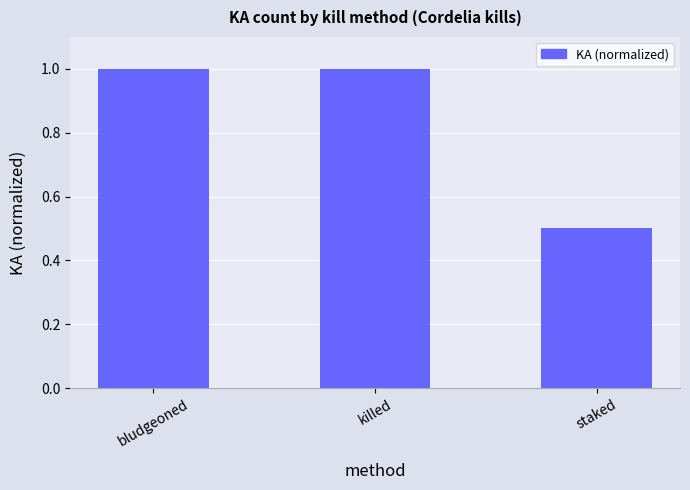

What is the difference between the second highest and minimum values?

0.5